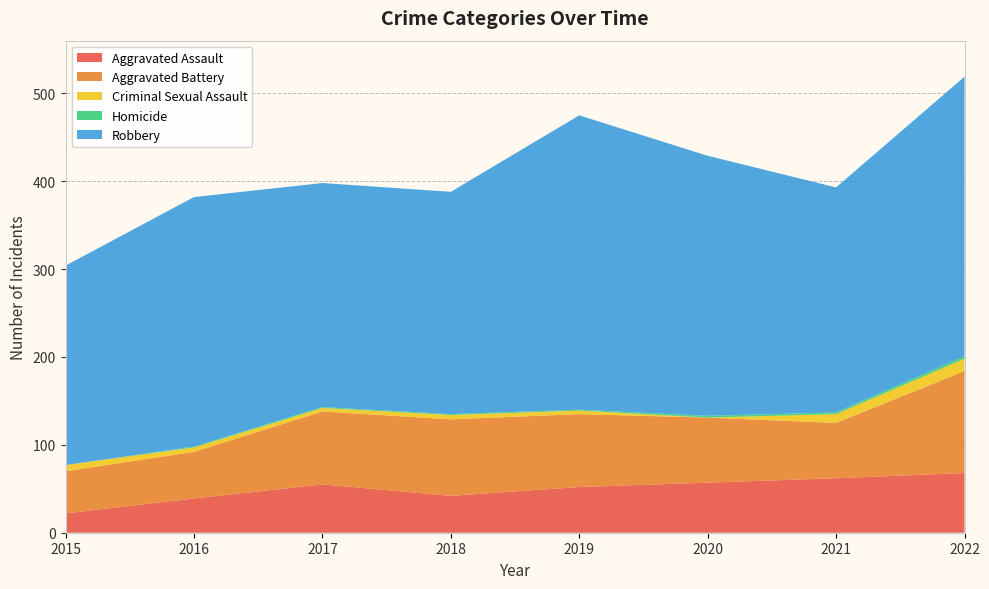

Reading left to right, extract all data points from this chart.

Aggravated Assault: 2015=22	2016=39	2017=55	2018=42	2019=52	2020=57	2021=62	2022=68
Aggravated Battery: 2015=48	2016=53	2017=83	2018=87	2019=83	2020=74	2021=63	2022=116
Criminal Sexual Assault: 2015=7	2016=5	2017=4	2018=5	2019=4	2020=0	2021=10	2022=14
Homicide: 2015=0	2016=1	2017=1	2018=1	2019=1	2020=2	2021=2	2022=3
Robbery: 2015=227	2016=284	2017=255	2018=253	2019=335	2020=296	2021=256	2022=318